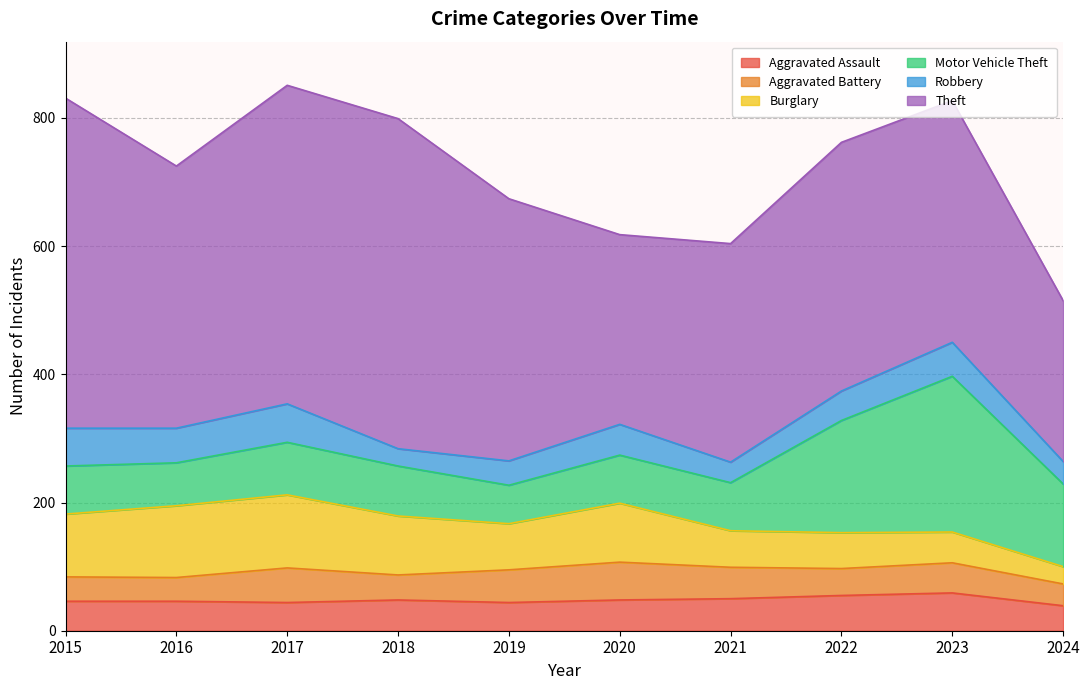

Does the chart have visible grid lines?

Yes